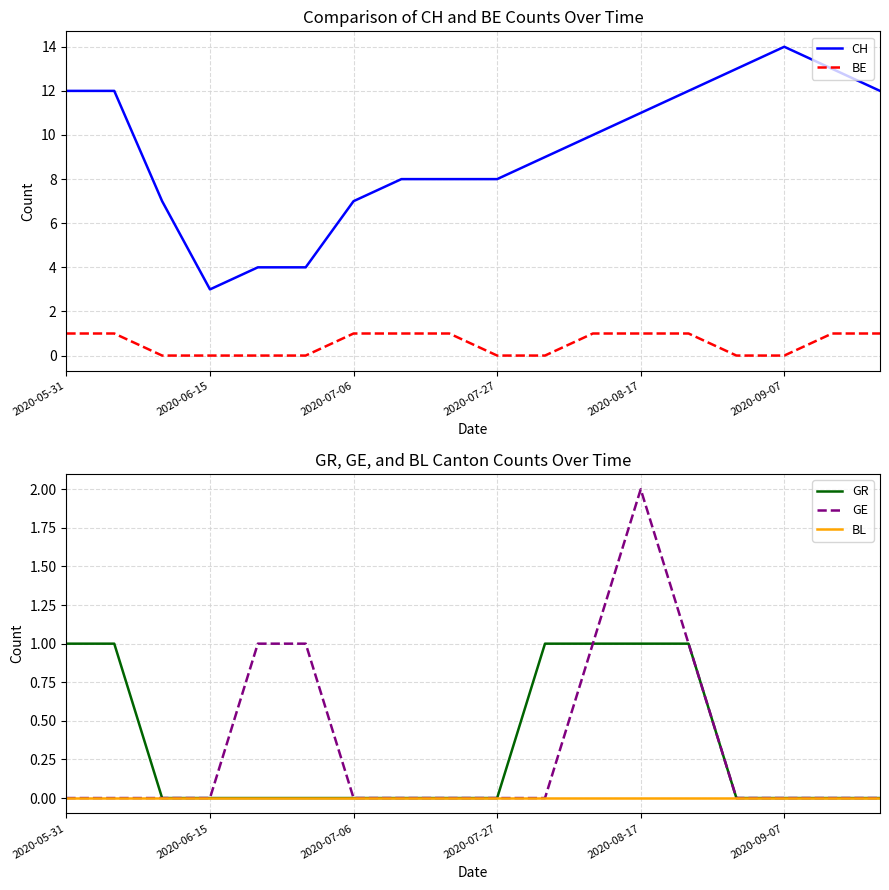

True or false: GE has a value of 0 at 2020-09-07.

True